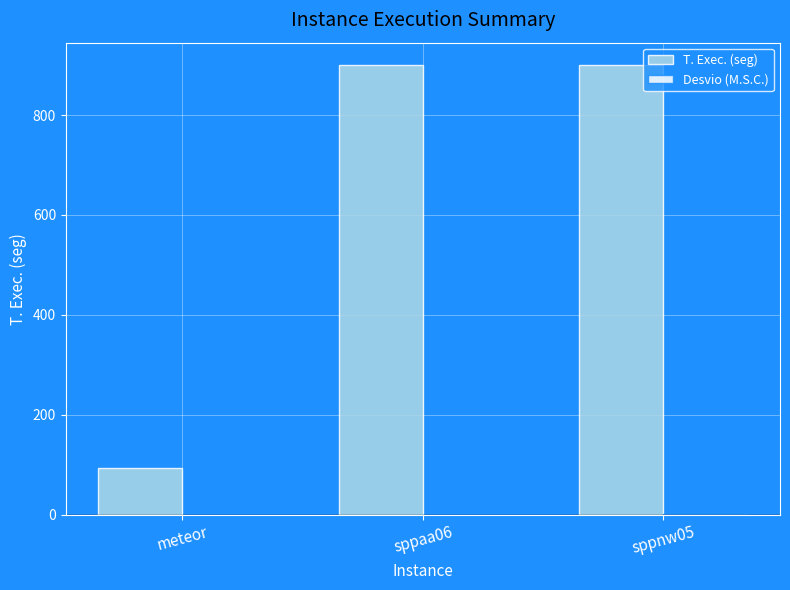

The T. Exec. (seg) series shows 93.8 at meteor. True or false?

True